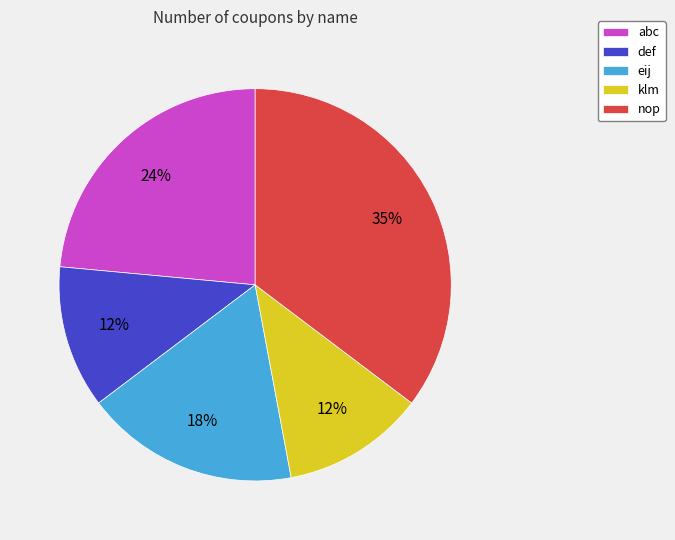

To the nearest percent, what portion does eij represent?

18%